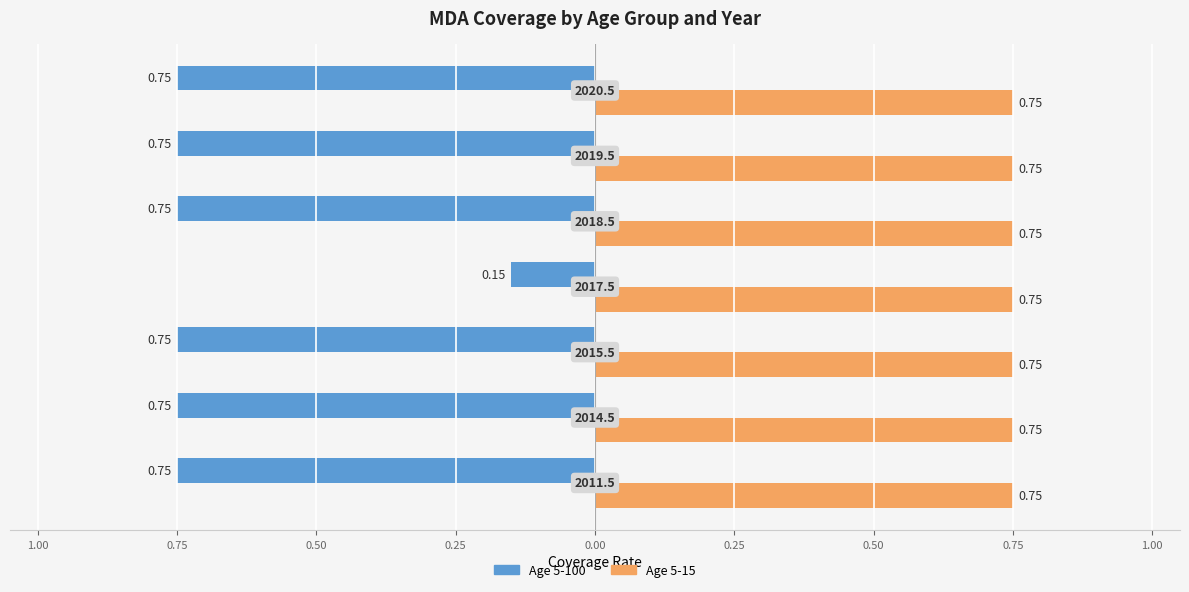

What are all the series names shown in the legend?

Age 5-100, Age 5-15